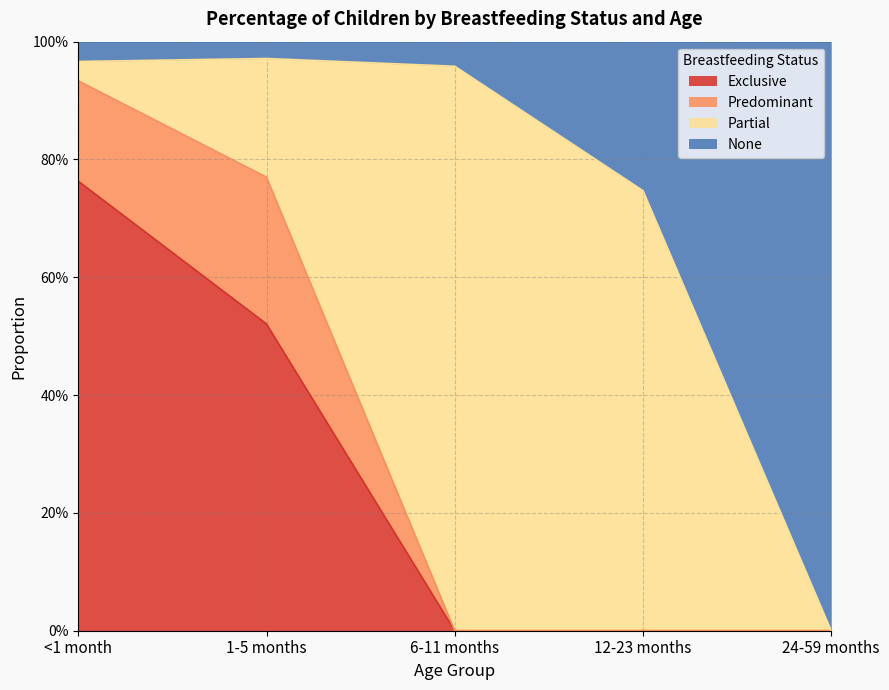

Which has a higher value, 24-59 months or <1 month?

<1 month